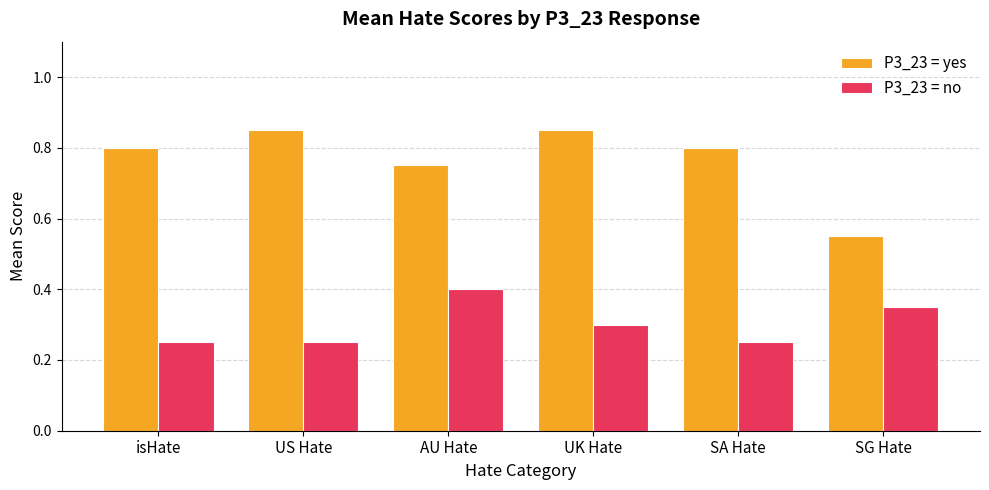

What is the sum of all P3_23 = yes values?

4.6